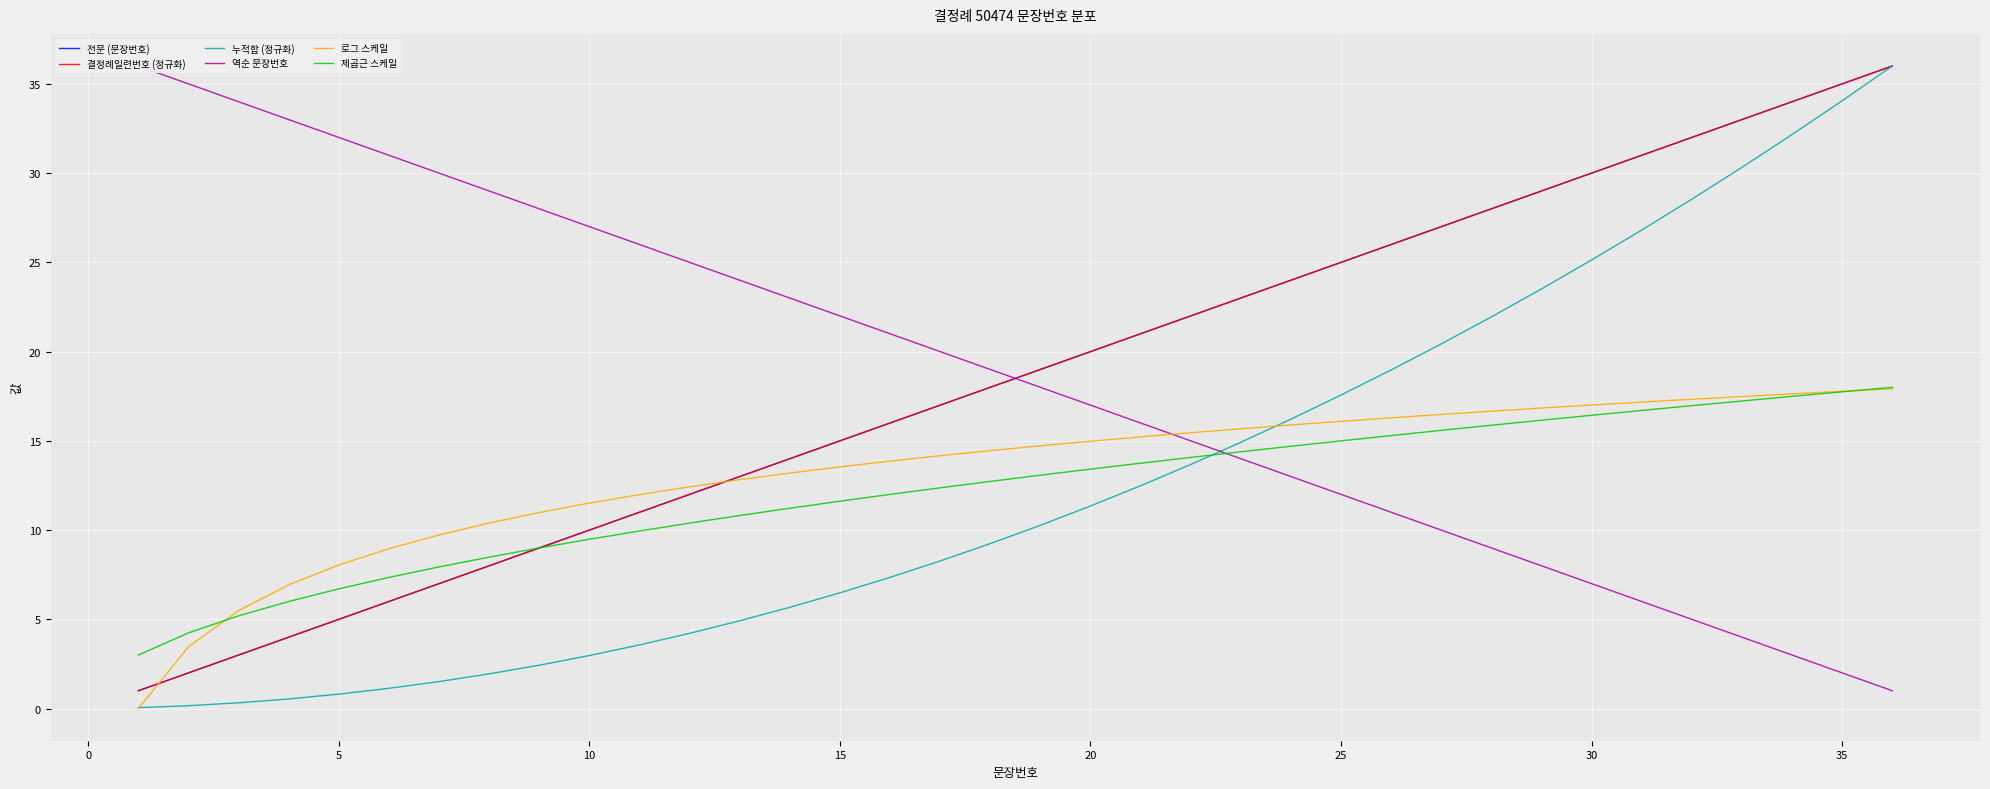

Rank the series by their maximum value, from lowest to highest.

로그 스케일, 제곱근 스케일, 전문 (문장번호), 결정례일련번호 (정규화), 누적합 (정규화), 역순 문장번호